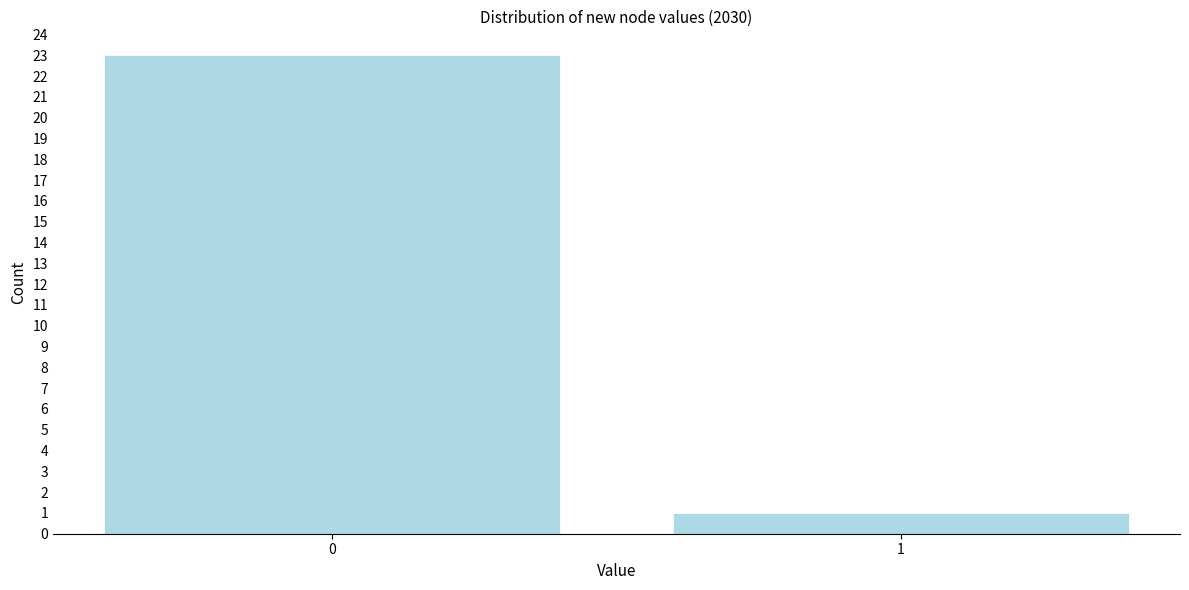

Reading left to right, extract all data points from this chart.

0=23	1=1